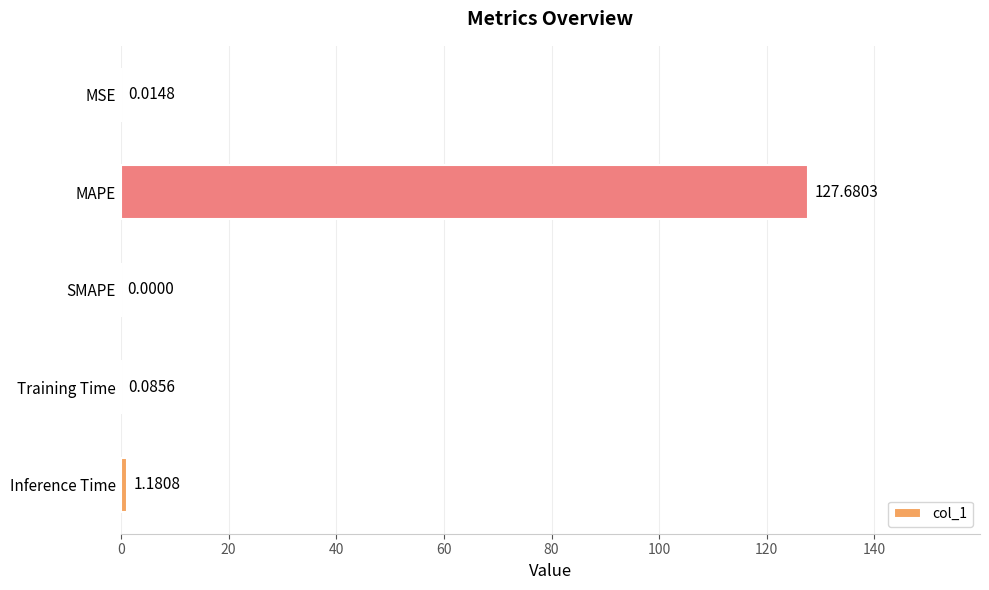

What is the sum of the values at Training Time and Inference Time?

1.3